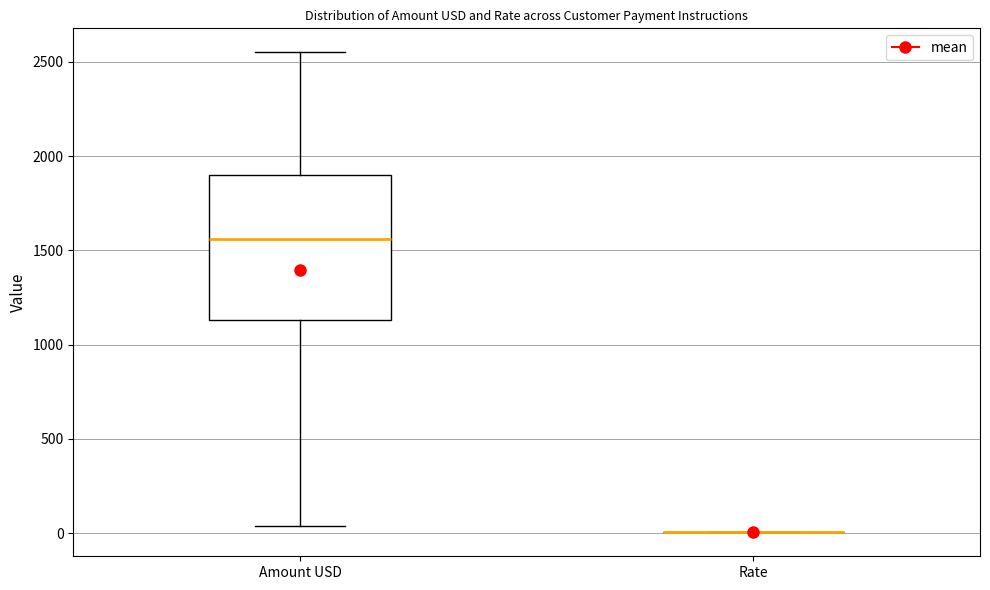

Where is the upper edge of the box for Amount USD on the y-axis? The values are not printed on the chart, so give them approximately, as read against the axis.

1900